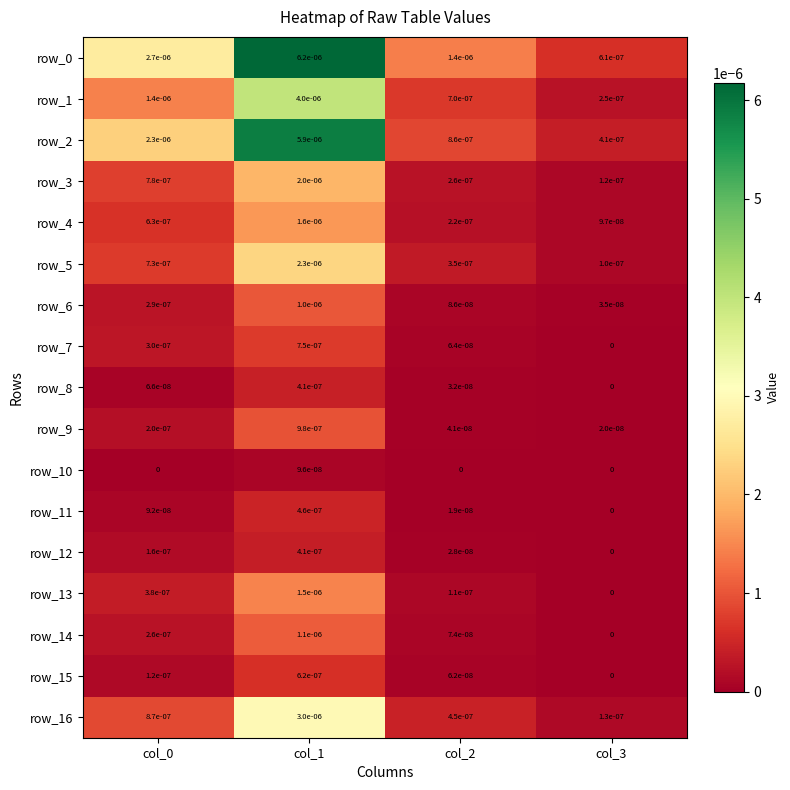

Which category has the lowest value in the row_14 series?

col_3